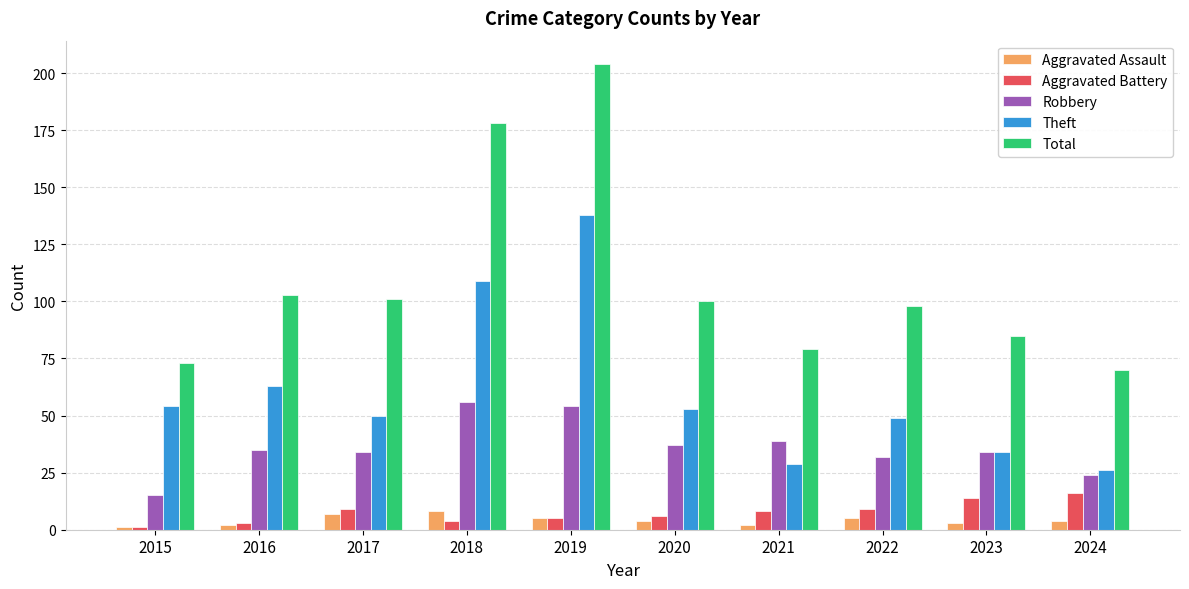

Between 2018 and 2021, which series saw the biggest shift?

Total